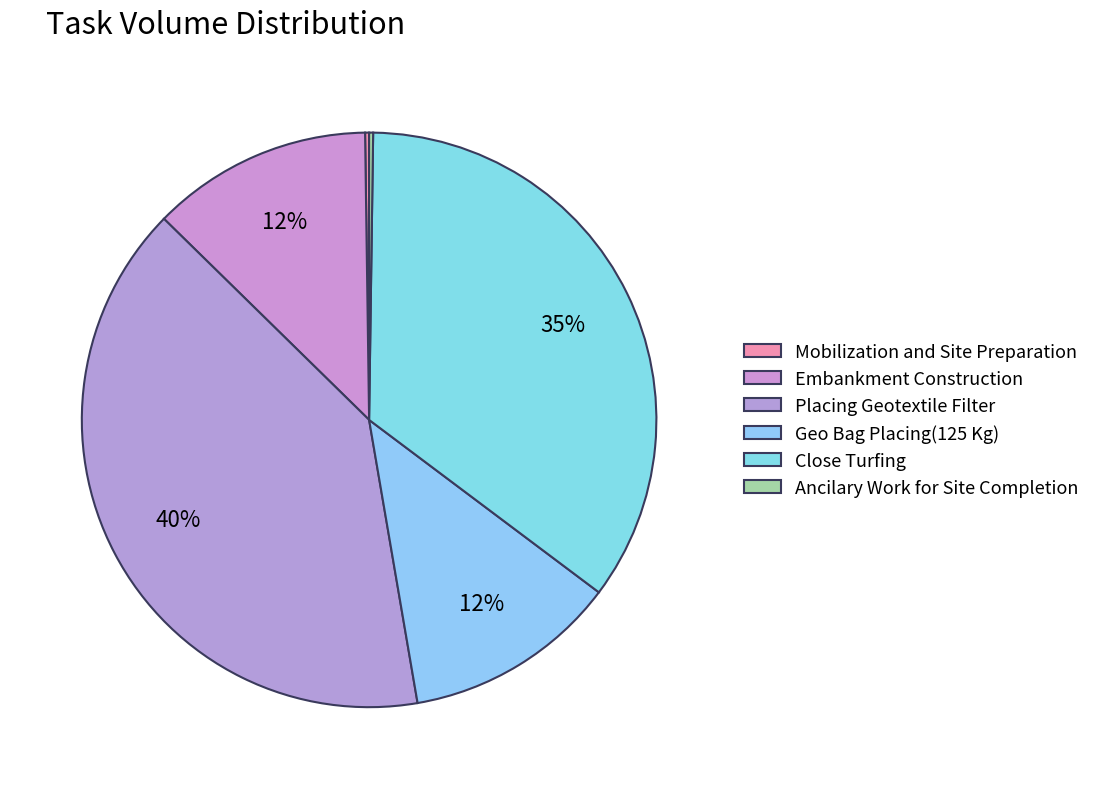

Is Mobilization and Site Preparation the majority of the pie?

No